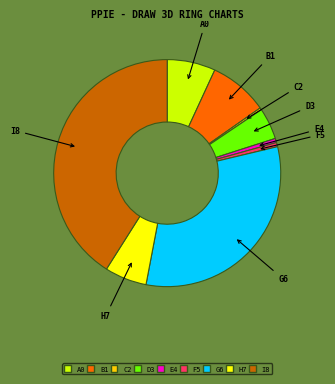

Do D3 and G6 together represent more than half of the pie?

No